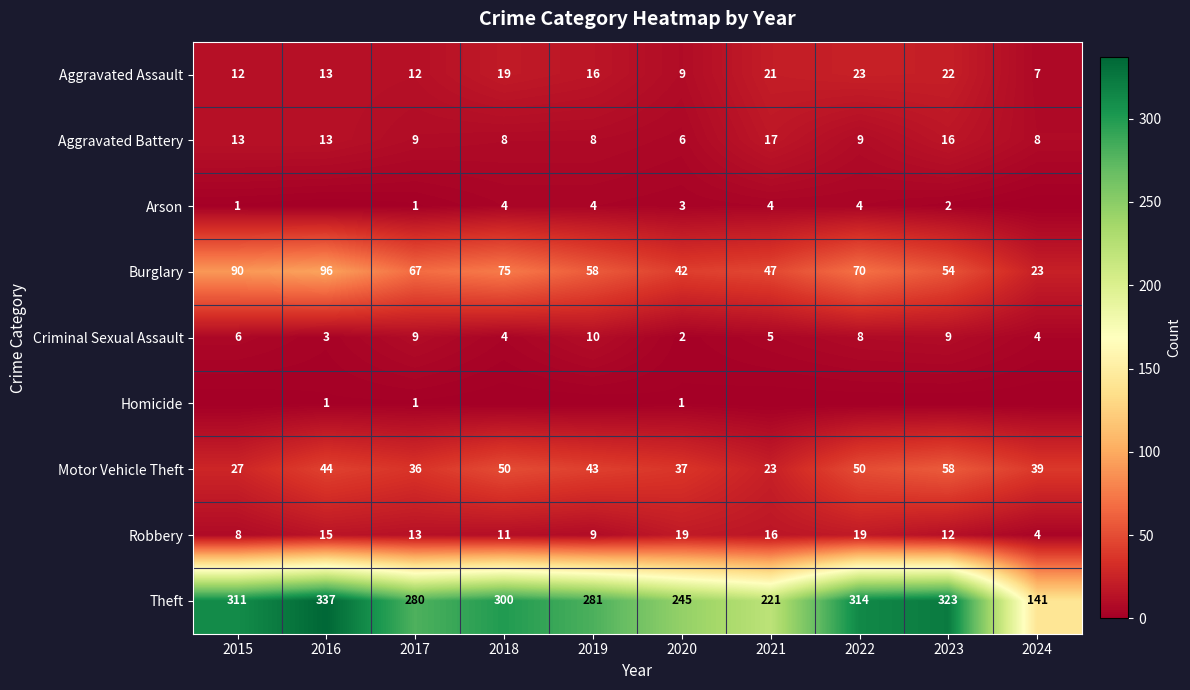

The Motor Vehicle Theft series shows 23 at 2023. True or false?

False